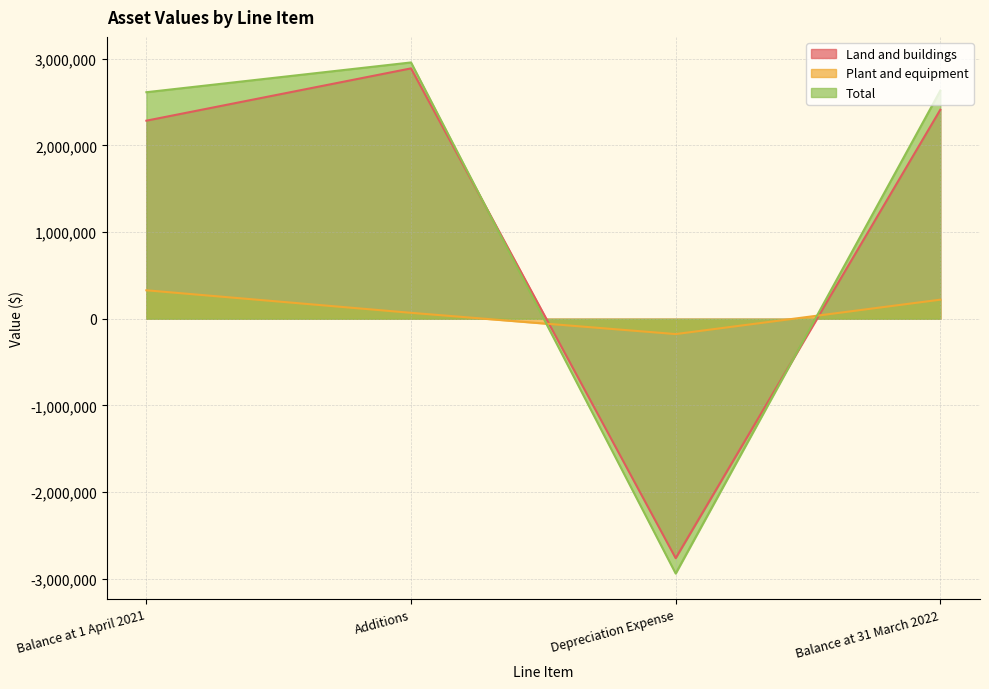

What is the sum of all Plant and equipment values?

440548